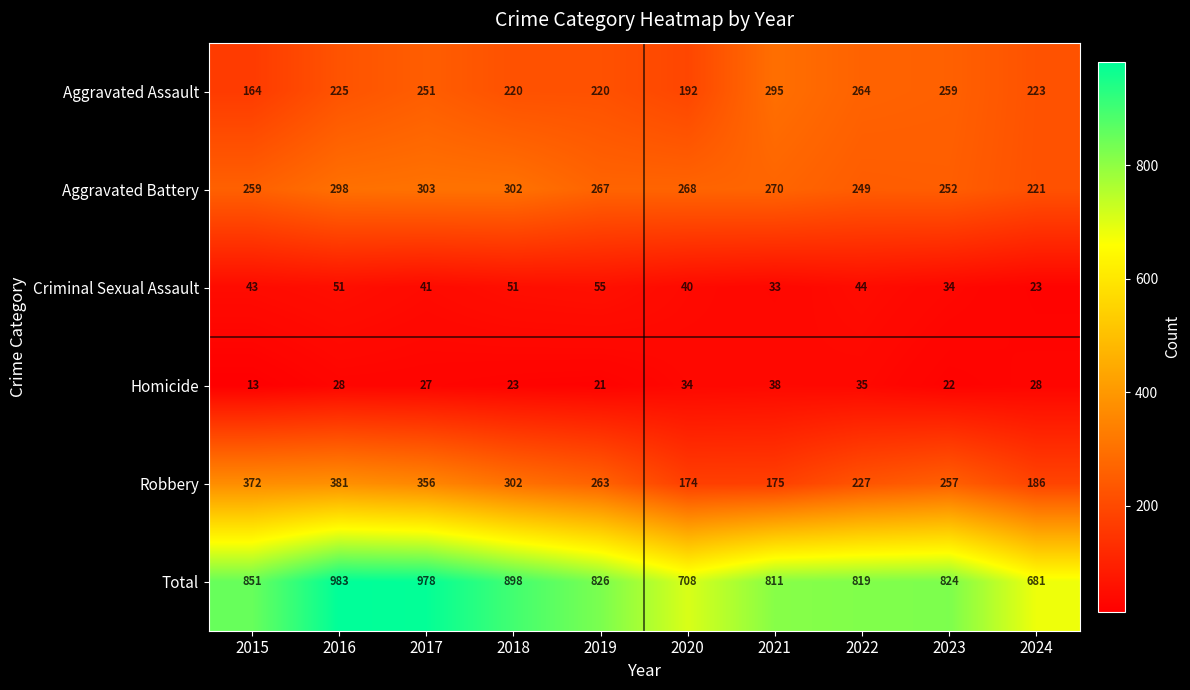

Which category has the highest value in the Criminal Sexual Assault series?

2019